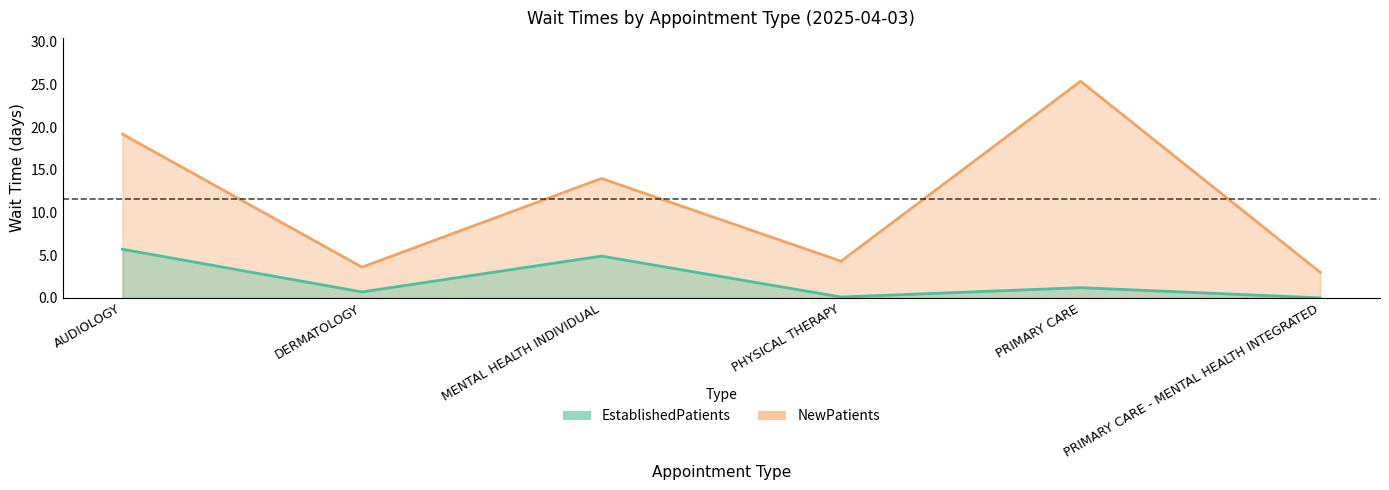

Which category has the highest value across all series?

PRIMARY CARE